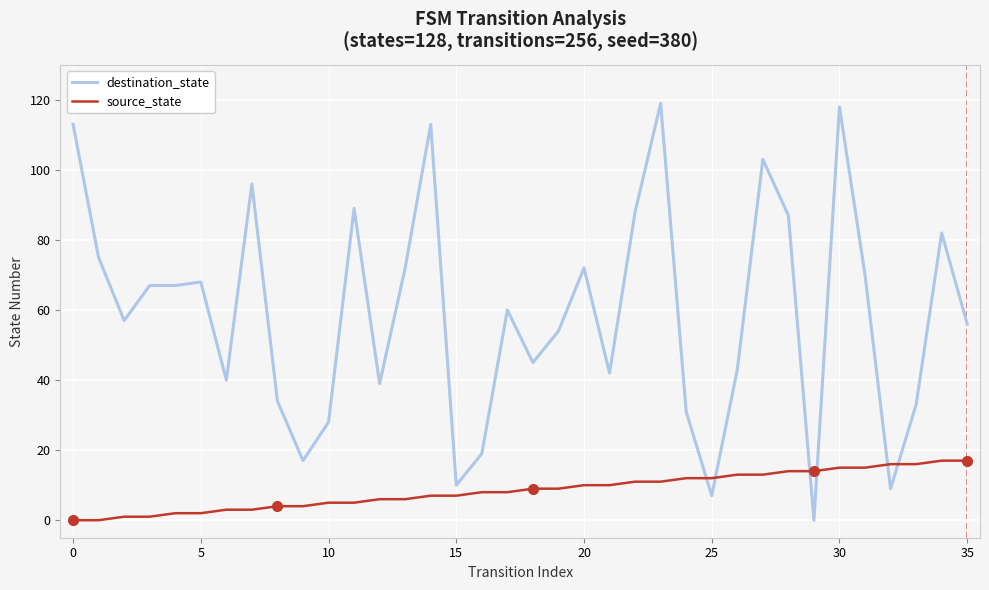

Which series has the largest range (max minus min)?

destination_state